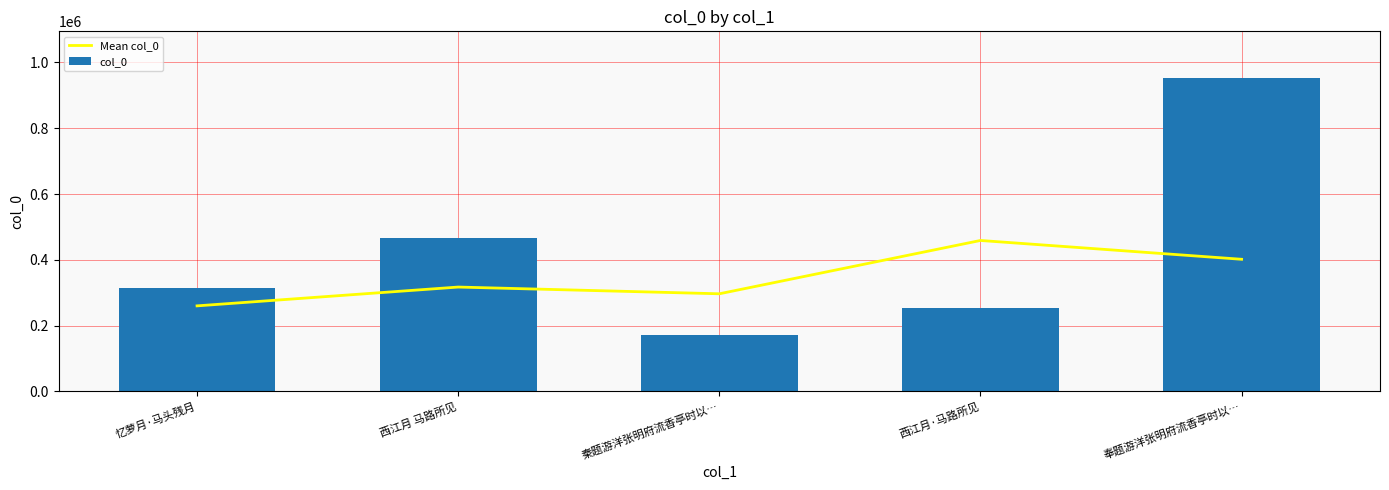

At which label is Mean col_0 closest to 359321?

西江月 马路所见